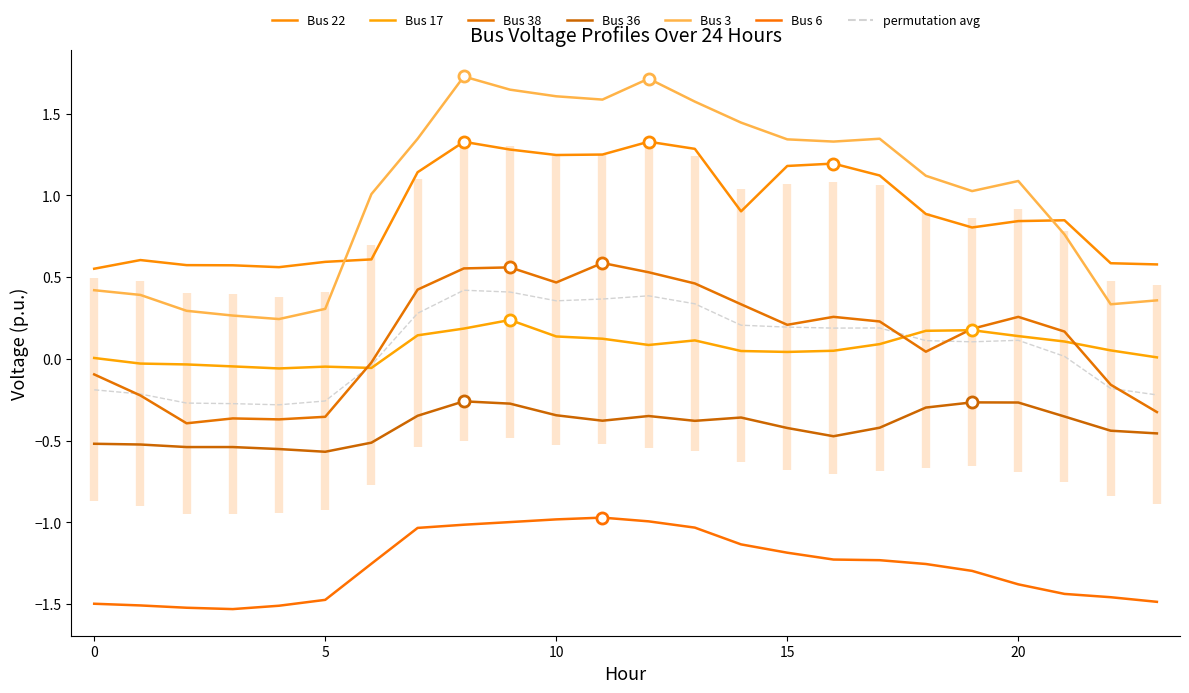

Does the chart have visible grid lines?

No